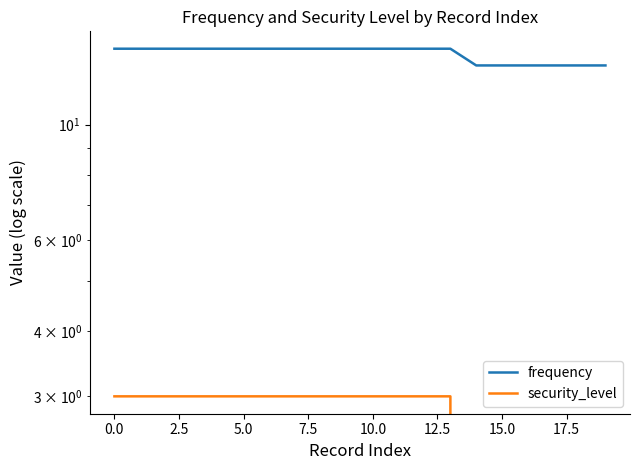

True or false: security_level and frequency cross at least once.

False